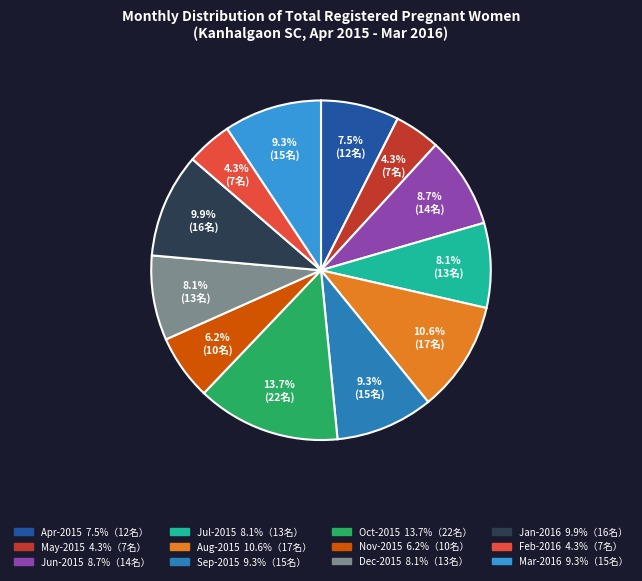

Which category has the biggest portion of the pie?

Oct-2015